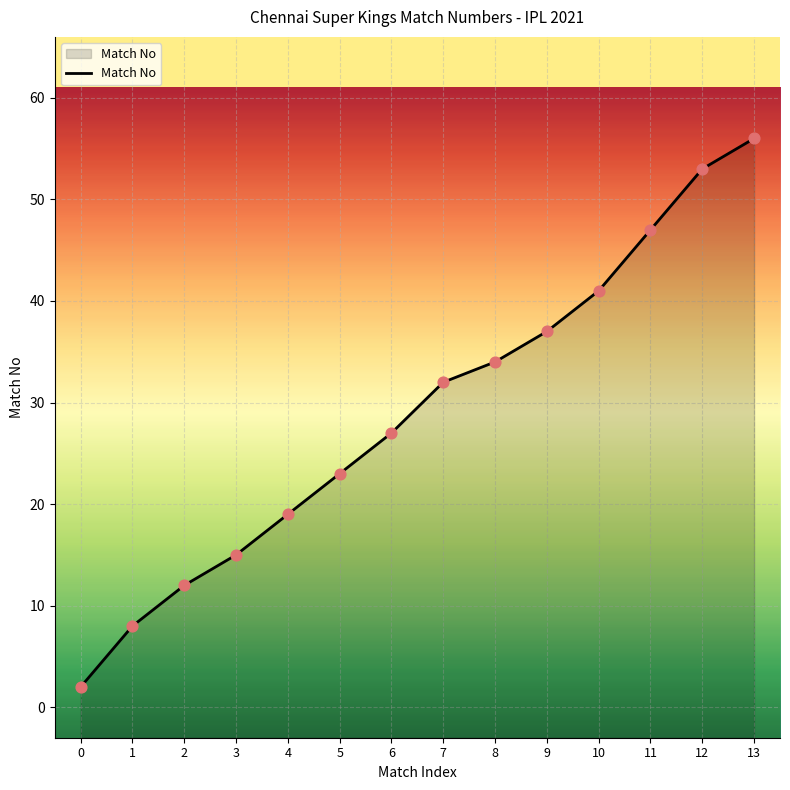

Approximately how many times larger is the value at 9 compared to 7?

1.2